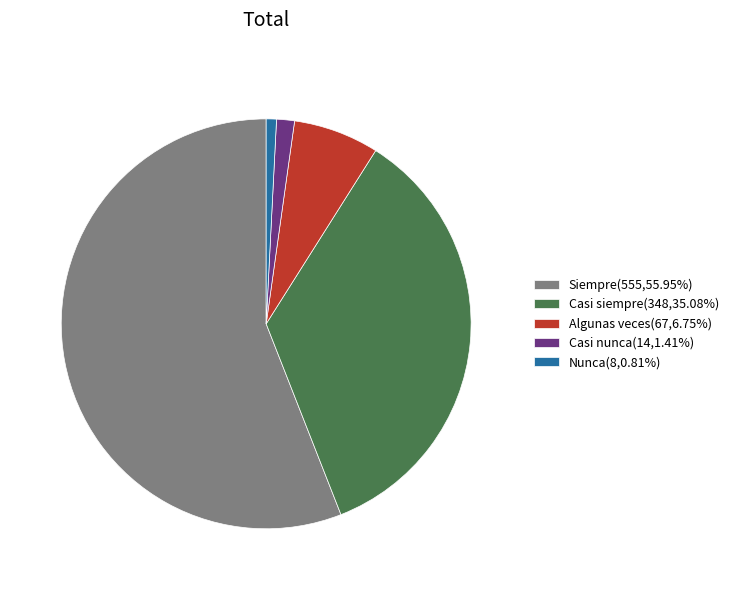

The Nunca slice represents 14% of the pie. True or false?

False